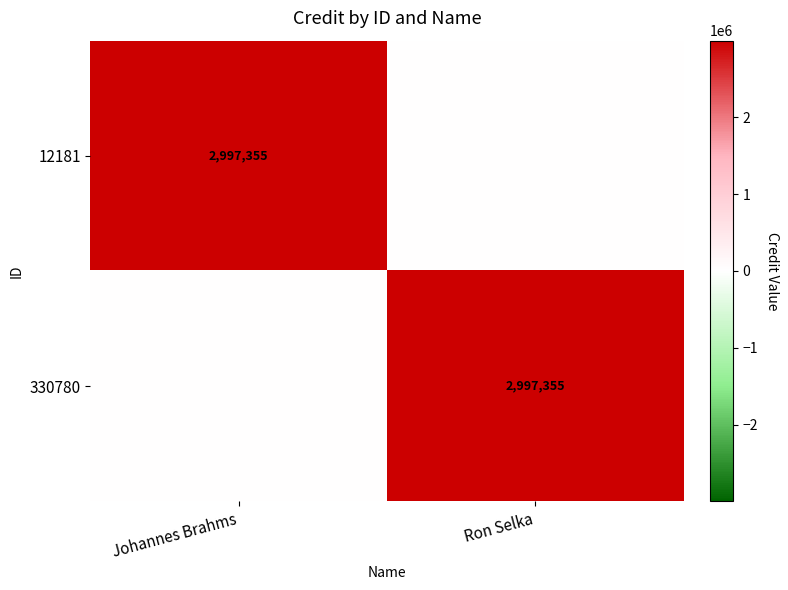

The value of 12181 at Johannes Brahms is 1013404. True or false?

False